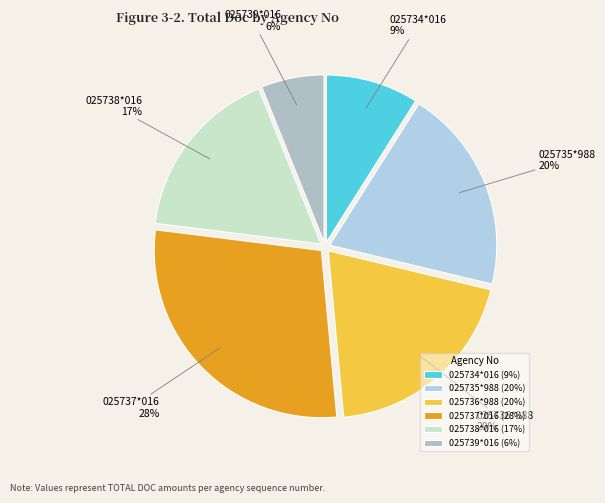

Is it true that 025734*016 is 1% of the pie?

False